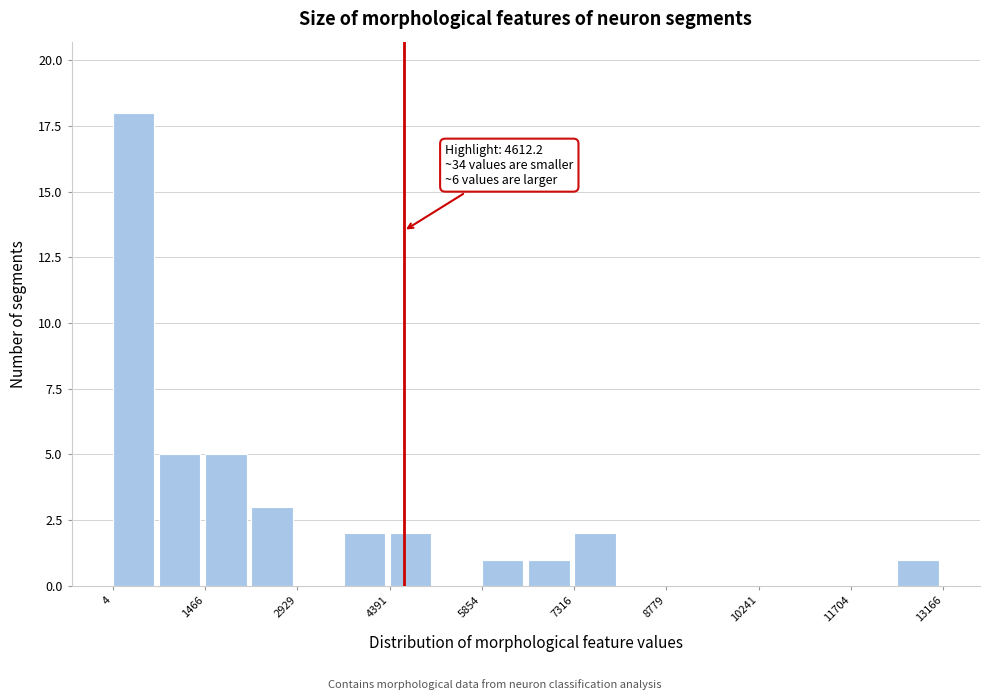

Around what value on the x-axis is the tallest bar? Give the approximate position of its centre, as read against the axis.

400